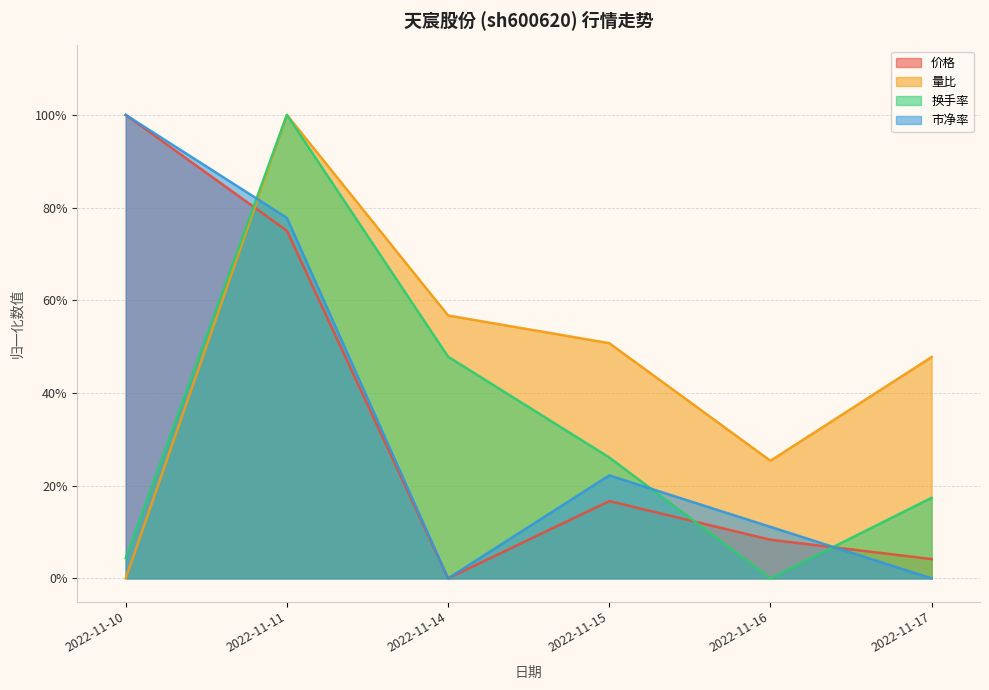

What is the difference between the maximum and minimum values in the 价格 series?

1.0